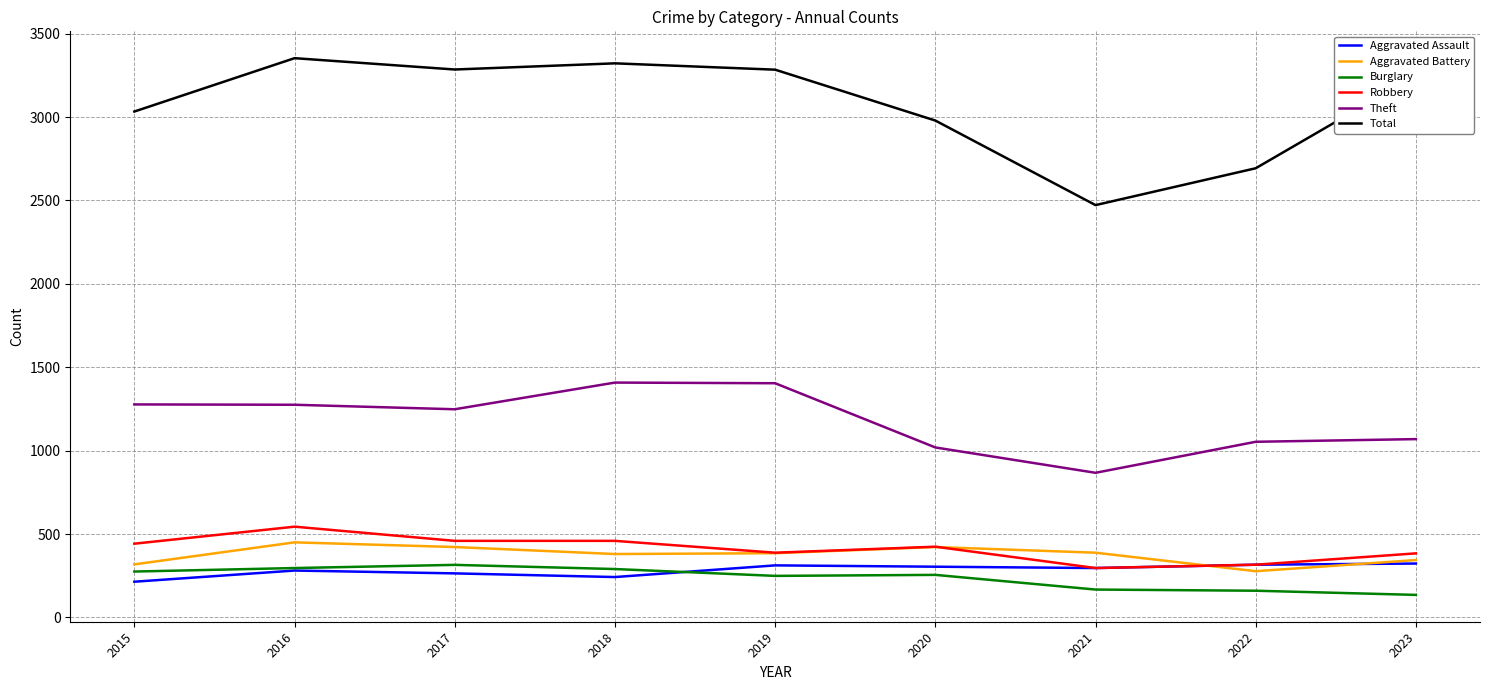

What is the maximum value for Aggravated Battery?

450